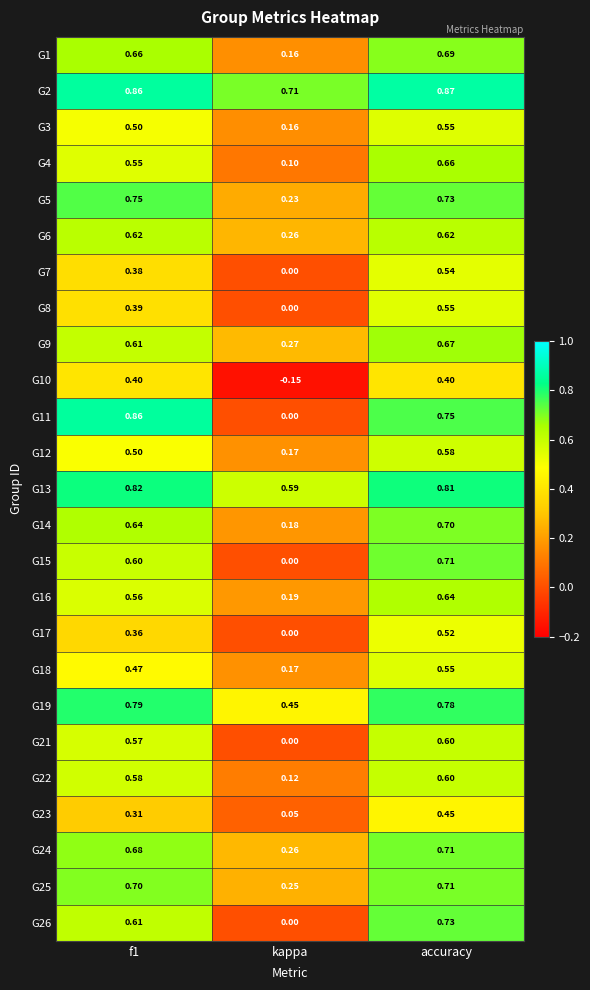

Is the value of G21 at kappa greater than the value of G25 at kappa?

No